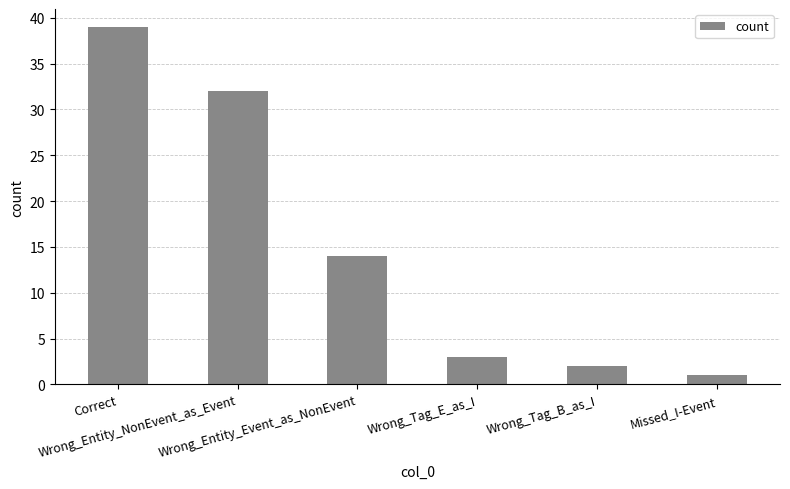

What is the difference between the second highest and minimum values?

31